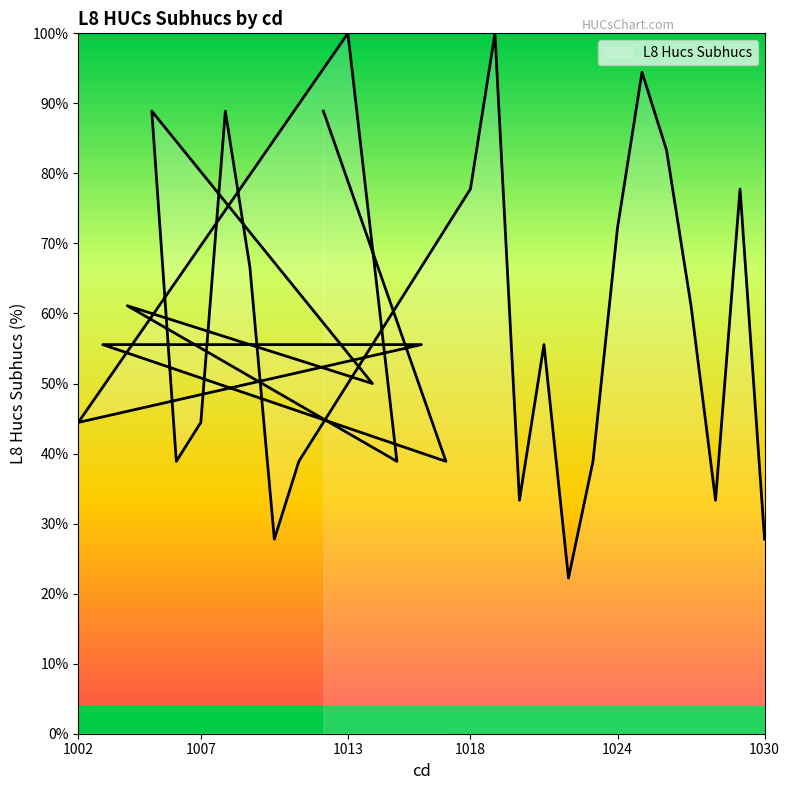

How many categories are shown in the chart?

29